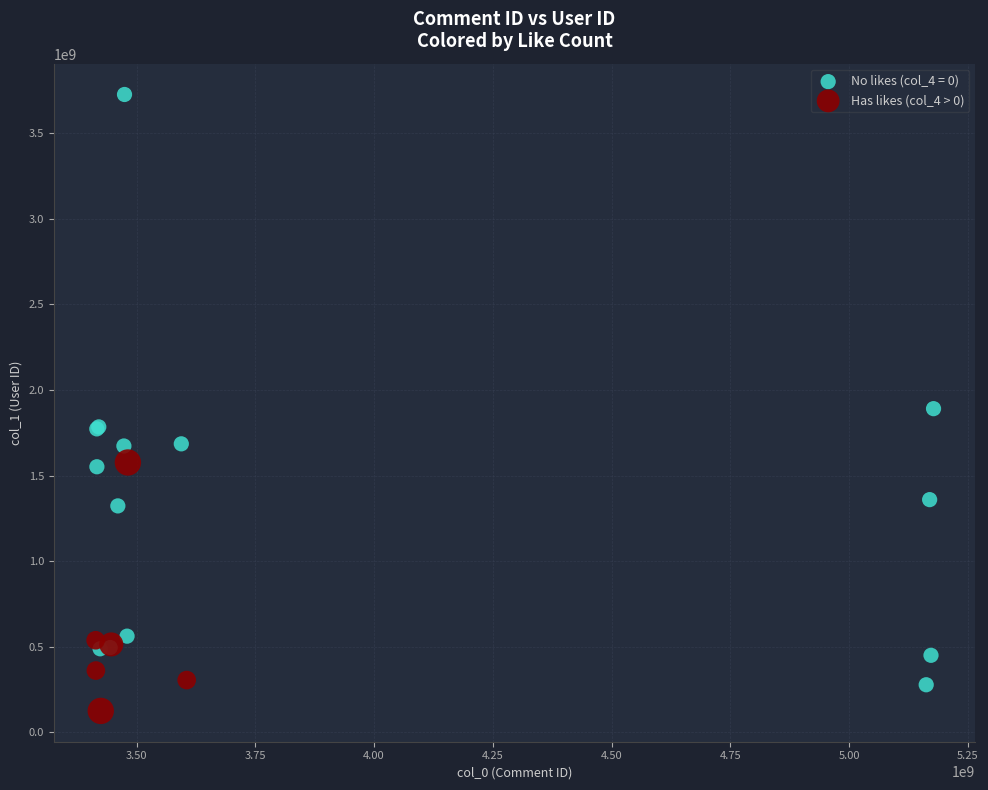

Which series reaches the maximum Y coordinate?

No likes (col_4 = 0)